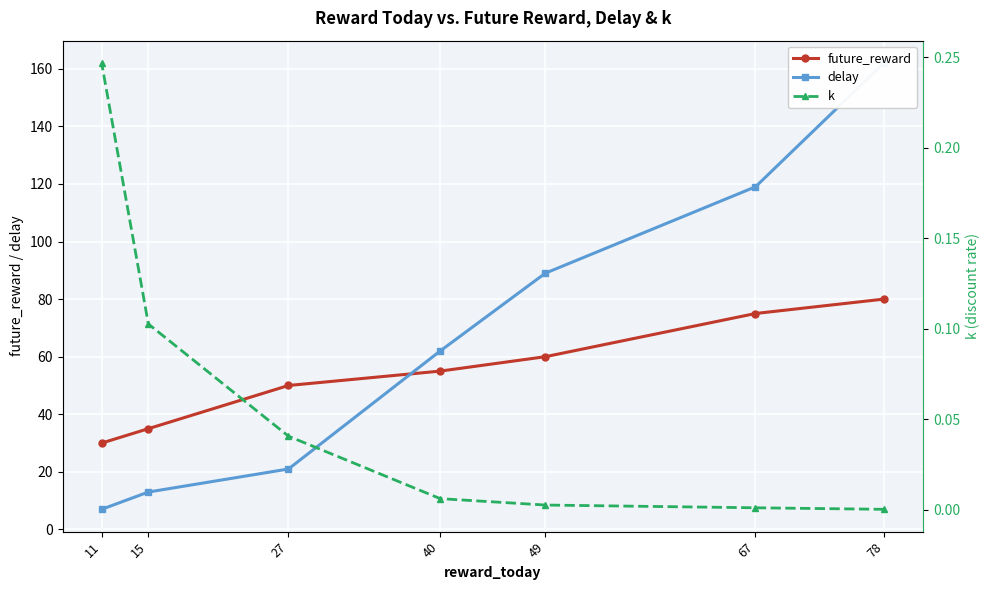

True or false: delay has a value of 89.0 at 49.

True